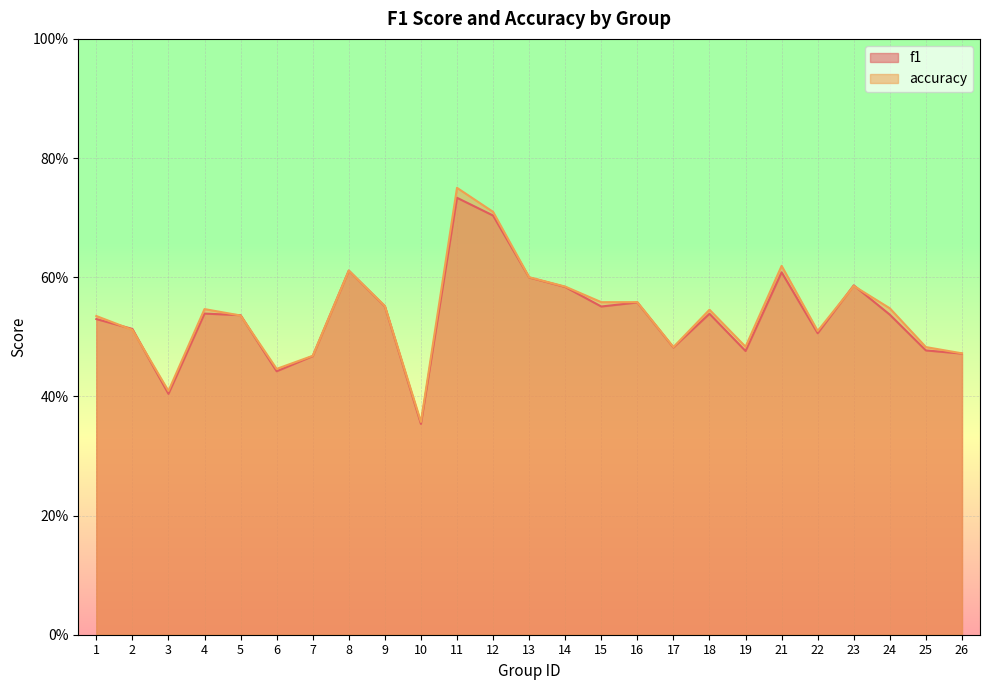

At which category does f1 reach its first local peak?

4